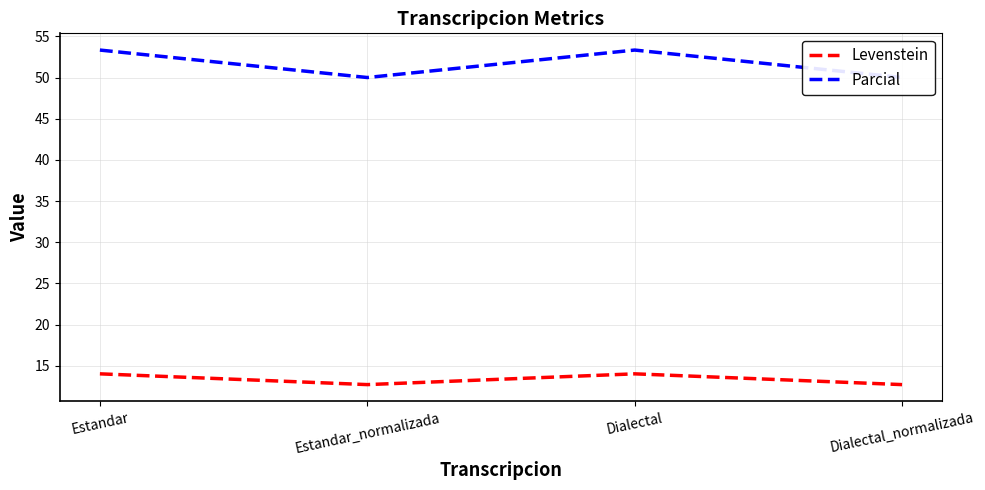

In Parcial, how many points are higher than both neighbors (excluding endpoints)?

1